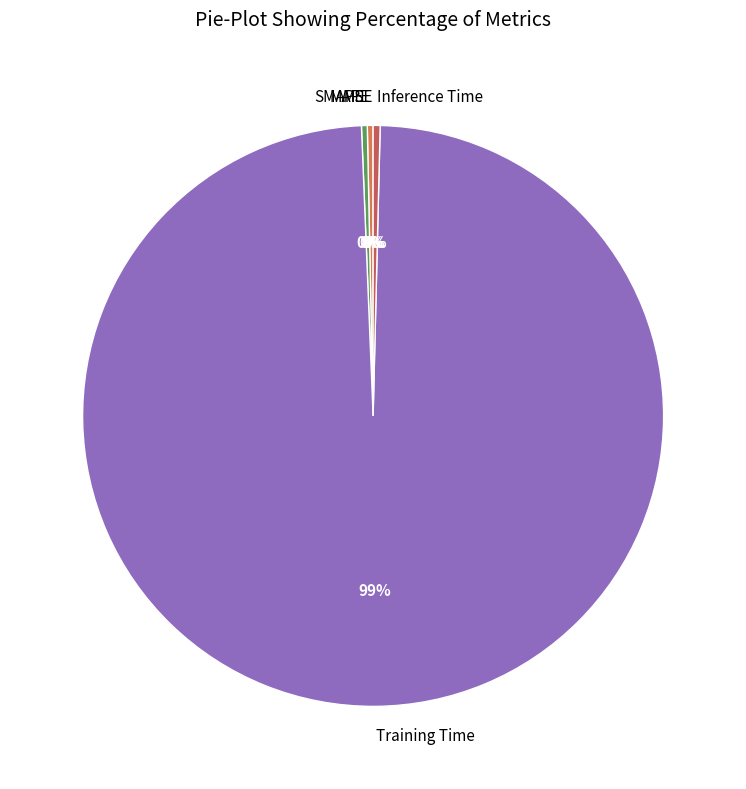

Which category has the biggest portion of the pie?

Training Time